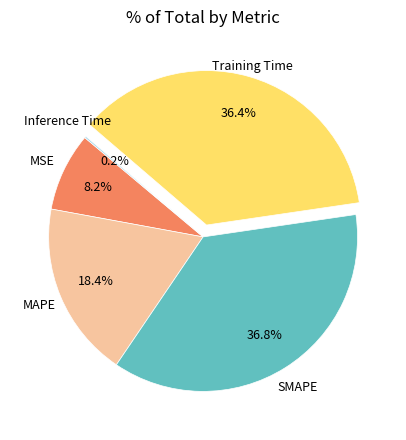

Does any single category account for the majority?

No